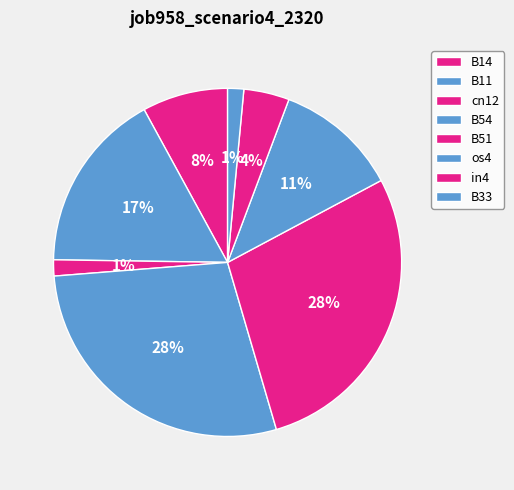

Is cn12 the majority of the pie?

No